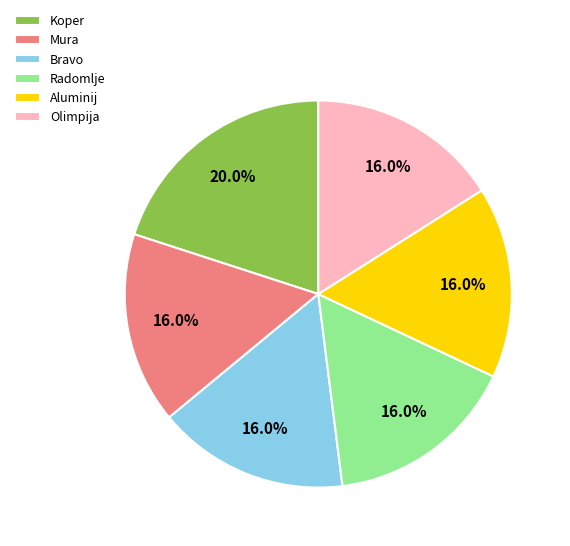

Which category has the biggest portion of the pie?

Koper